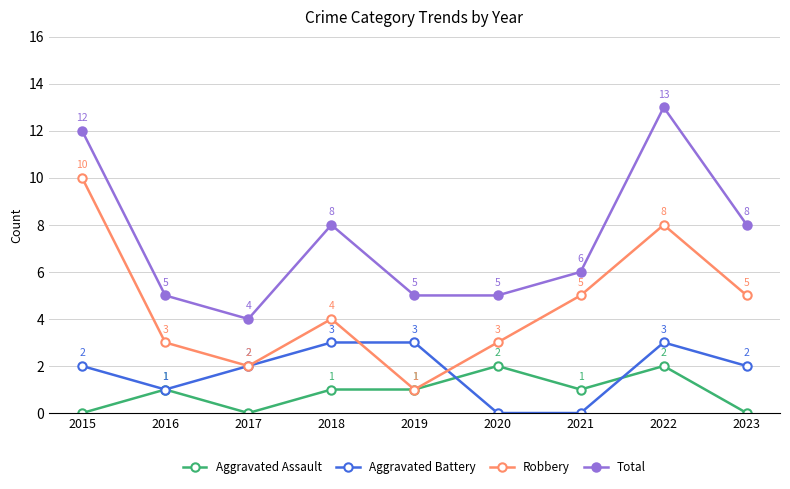

Is this an area chart (filled region under the line)?

No